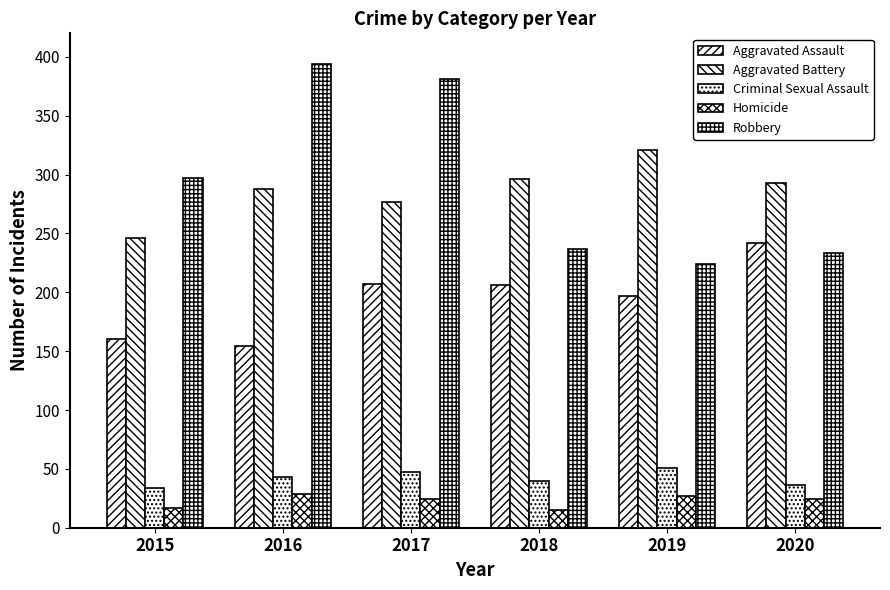

True or false: Homicide has a value of 29 at 2016.

True